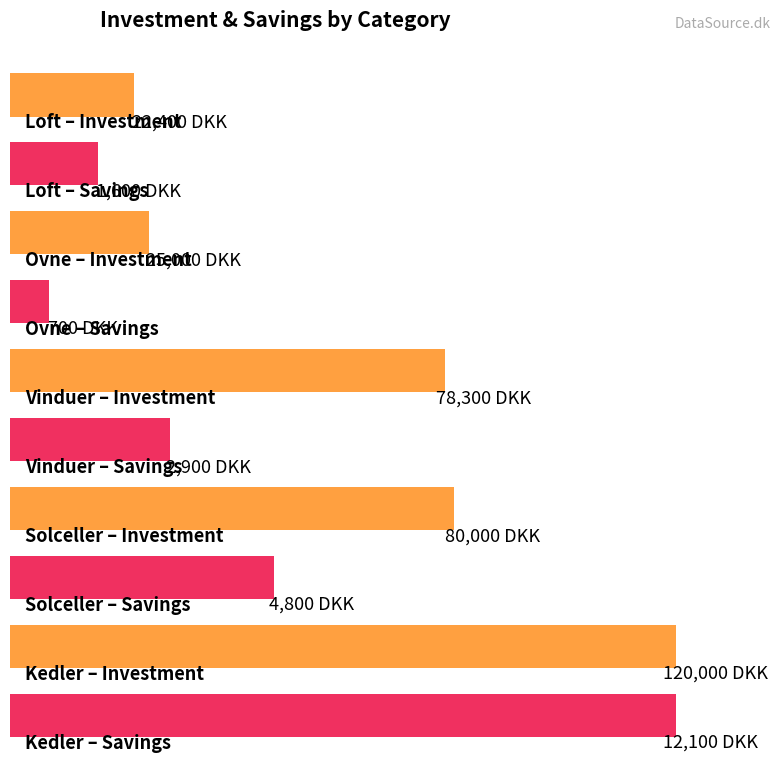

What is the maximum value for Investment?

120000